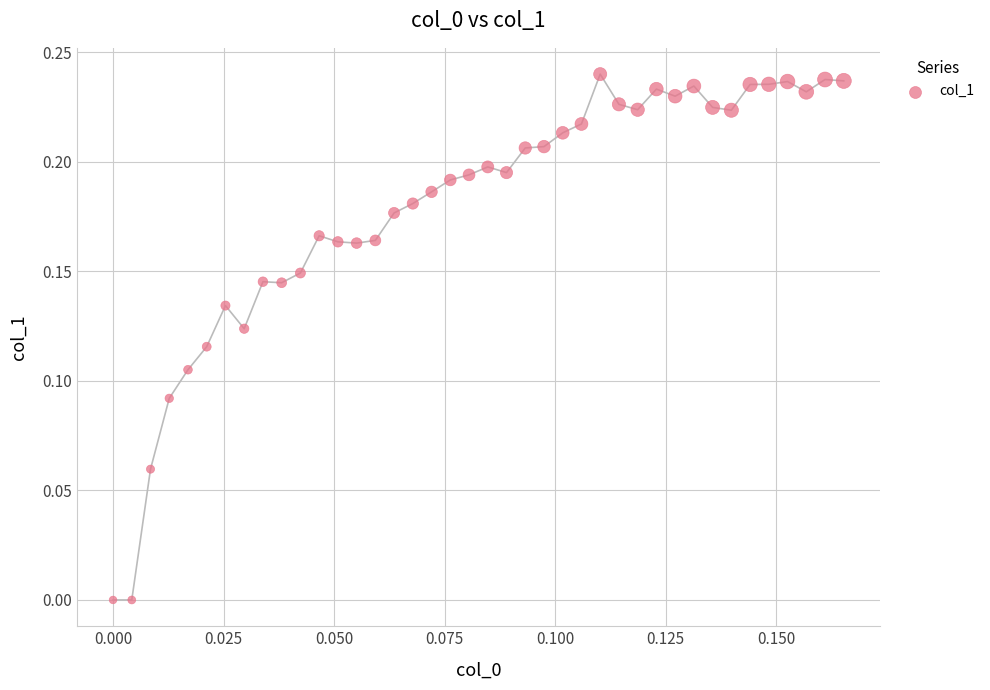

How many data points are displayed?

40